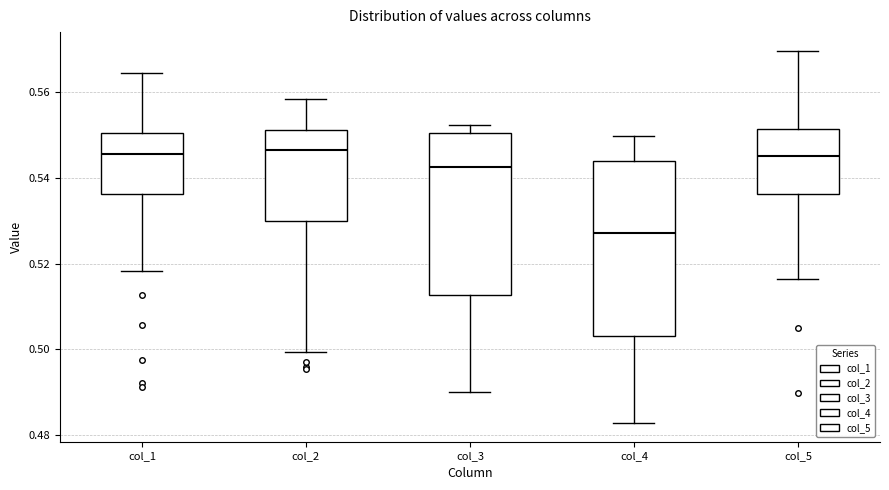

Reading left to right, read every box against the y-axis: the position of its median line, the range the box covers, and the ends of its whiskers. The values are not printed on the chart, so give them approximately, as read against the axis.

col_1: median 0.546, box 0.536 to 0.550, whiskers 0.518 to 0.564
col_2: median 0.546, box 0.530 to 0.552, whiskers 0.500 to 0.558
col_3: median 0.542, box 0.512 to 0.550, whiskers 0.490 to 0.552
col_4: median 0.528, box 0.504 to 0.544, whiskers 0.482 to 0.550
col_5: median 0.546, box 0.536 to 0.552, whiskers 0.516 to 0.570